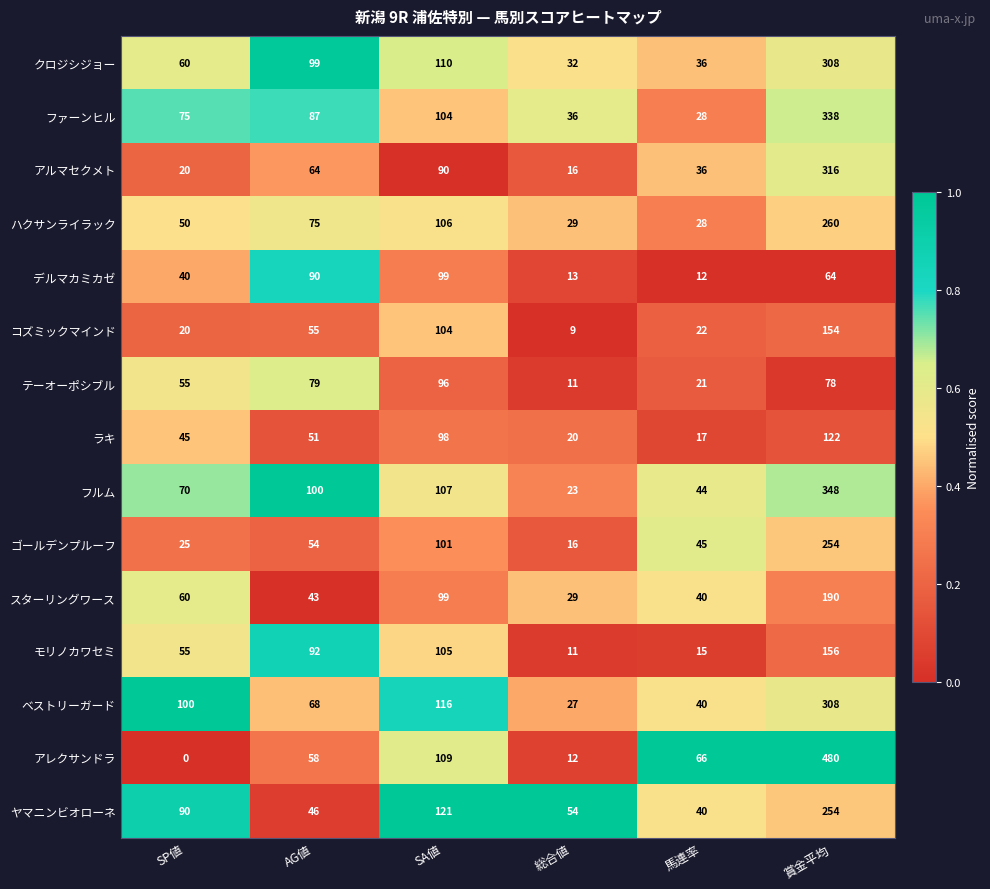

Between SA値 and 馬連率, which series saw the biggest shift?

モリノカワセミ